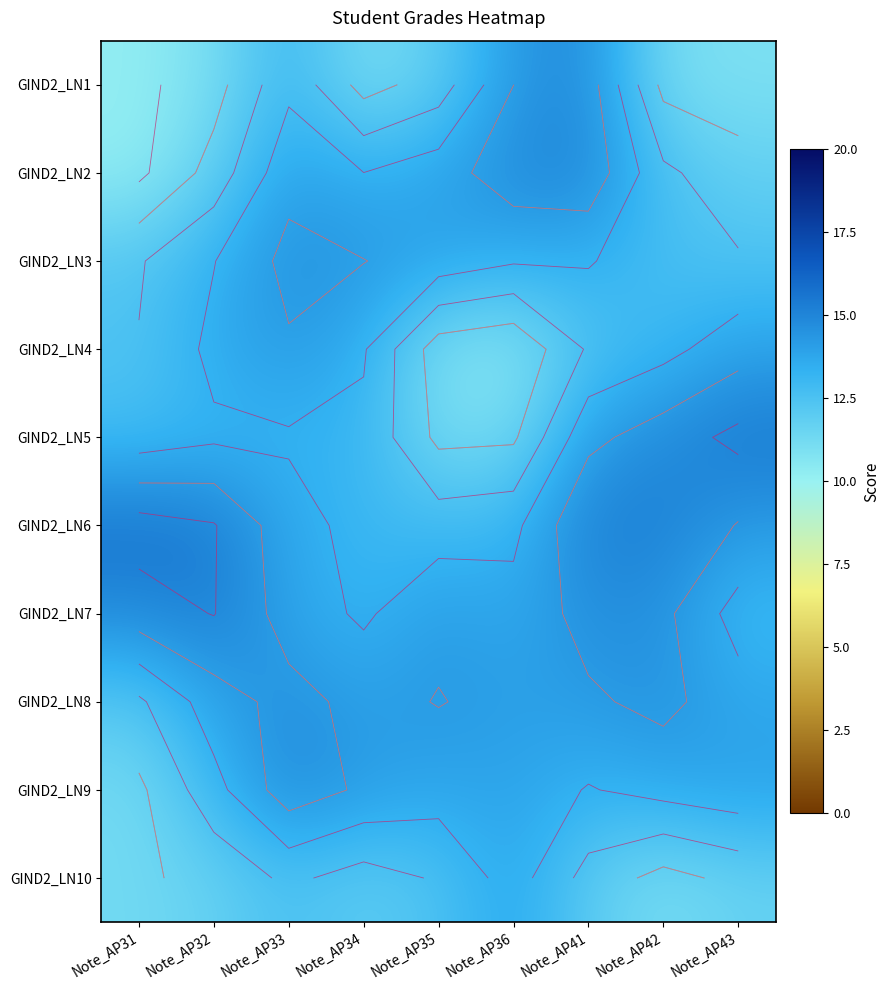

Count the number of categories in the chart.

9